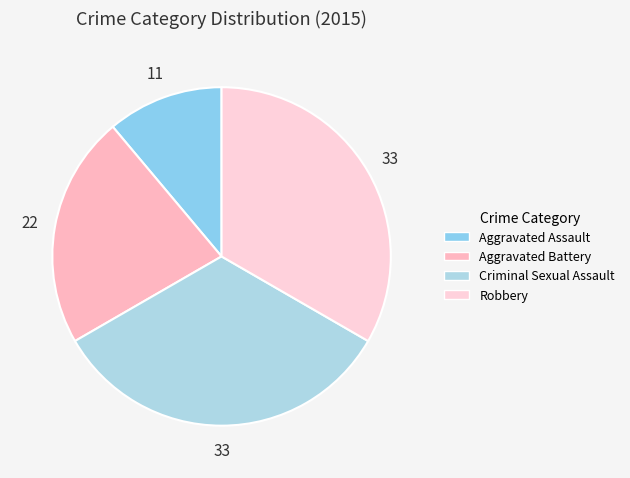

Which category has the smallest portion of the pie?

Aggravated Assault